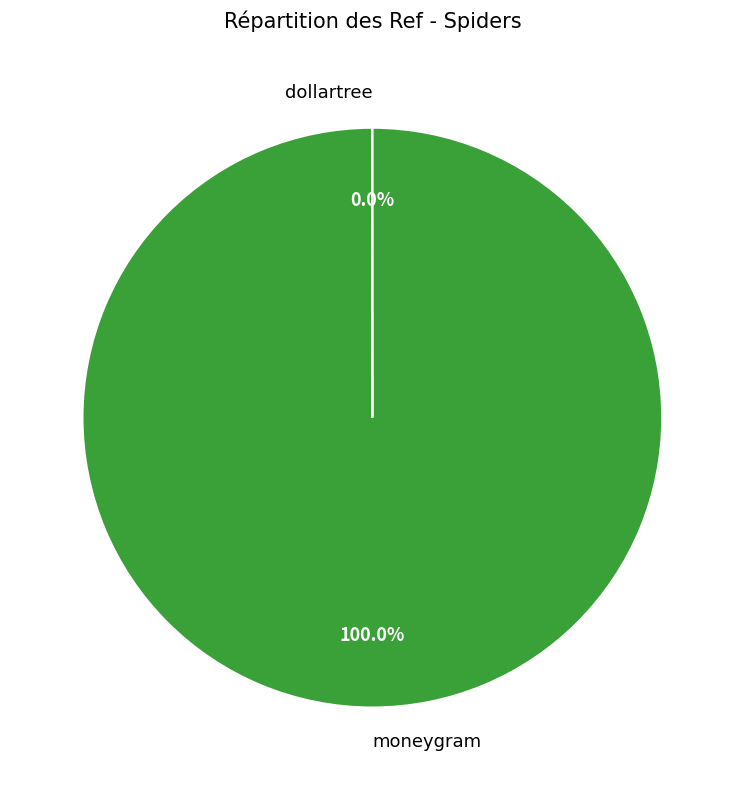

What is the largest slice in the pie chart?

moneygram